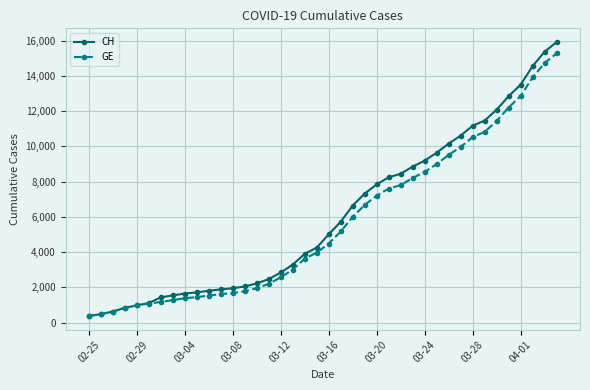

What is the minimum value shown in the chart?

375